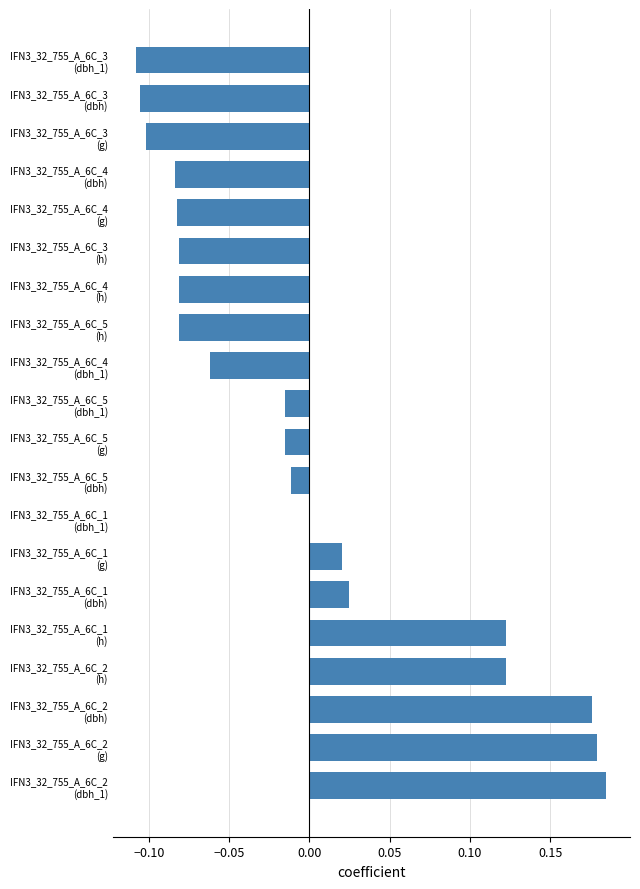

Are the bars horizontal?

Yes